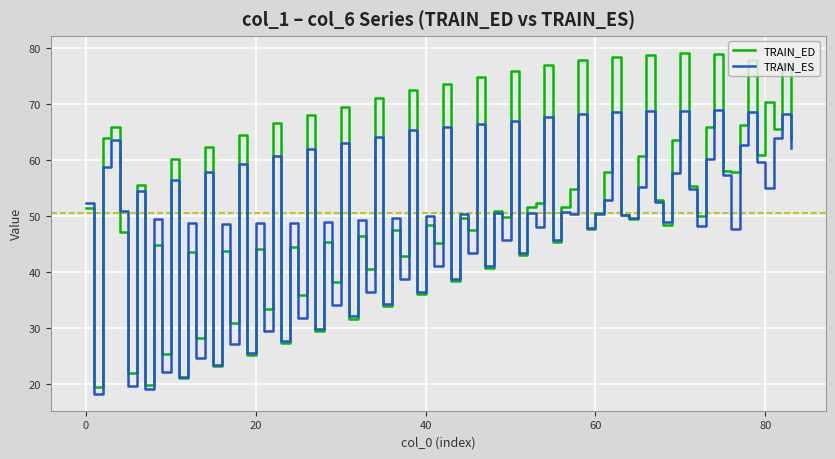

Rank the series by their average value, from highest to lowest.

TRAIN_ED, TRAIN_ES